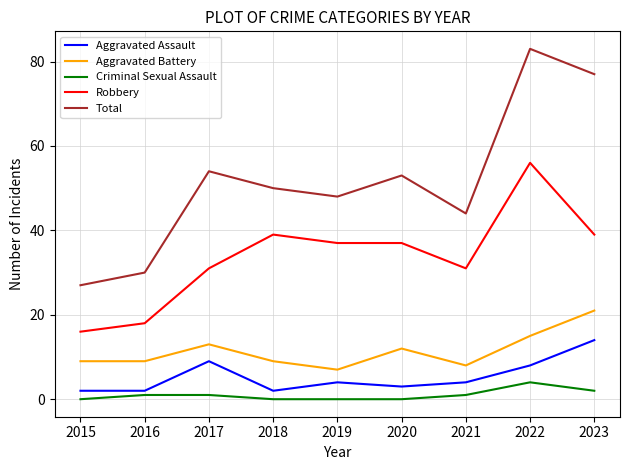

What is the average value of the Aggravated Battery series?

11